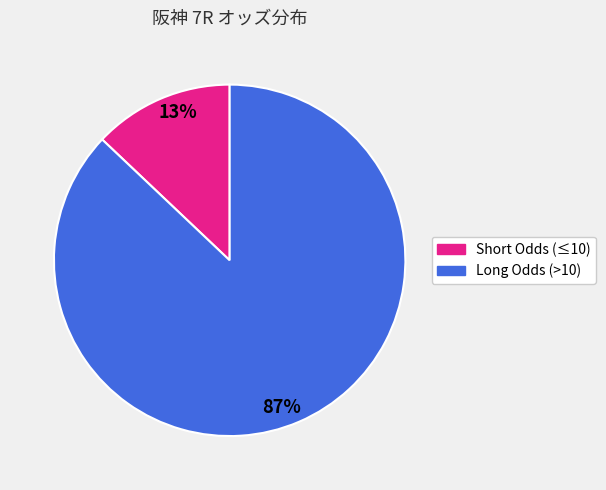

To the nearest percent, what is the average slice percentage?

50%